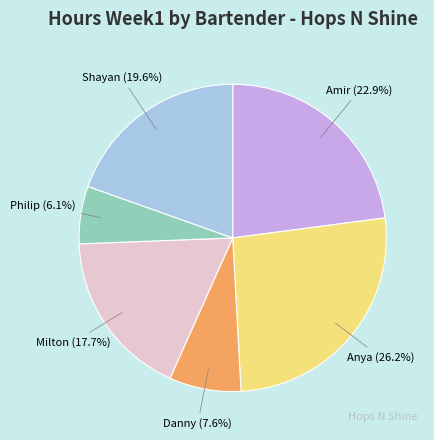

Rank the categories by value from highest to lowest.

Anya, Amir, Shayan, Milton, Danny, Philip